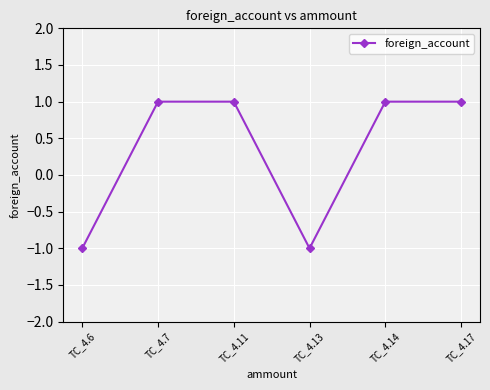

What is the change in value from TC_4.13 to TC_4.14?

+2